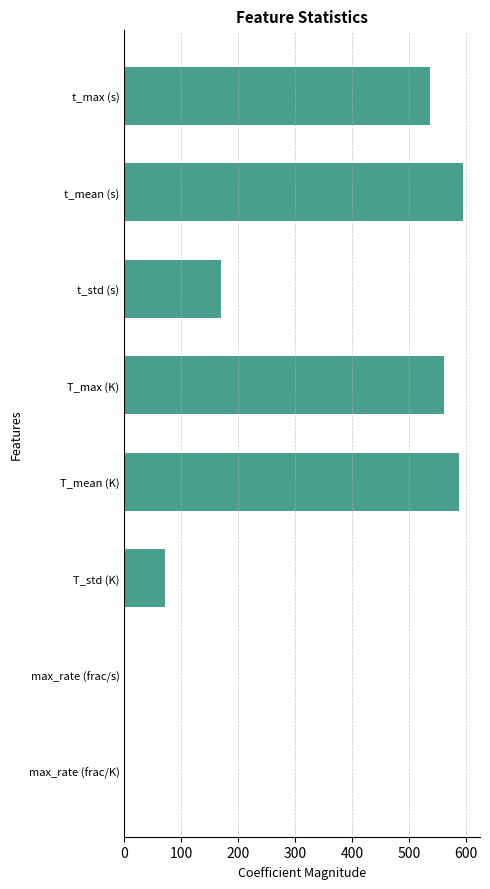

What is the greatest value displayed?

595.2